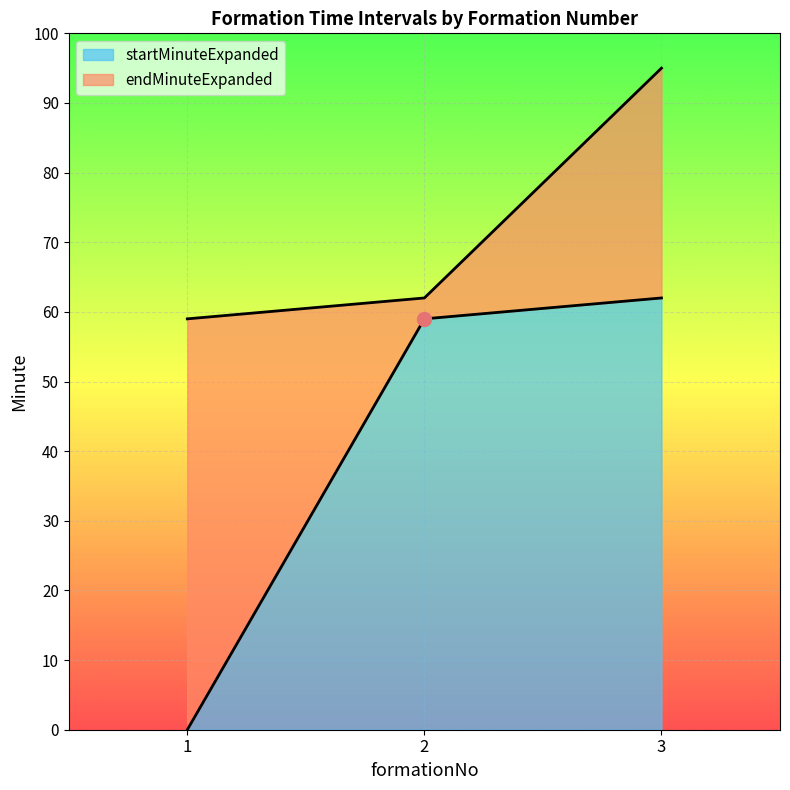

List the series in order of their overall mean, lowest first.

startMinuteExpanded, endMinuteExpanded